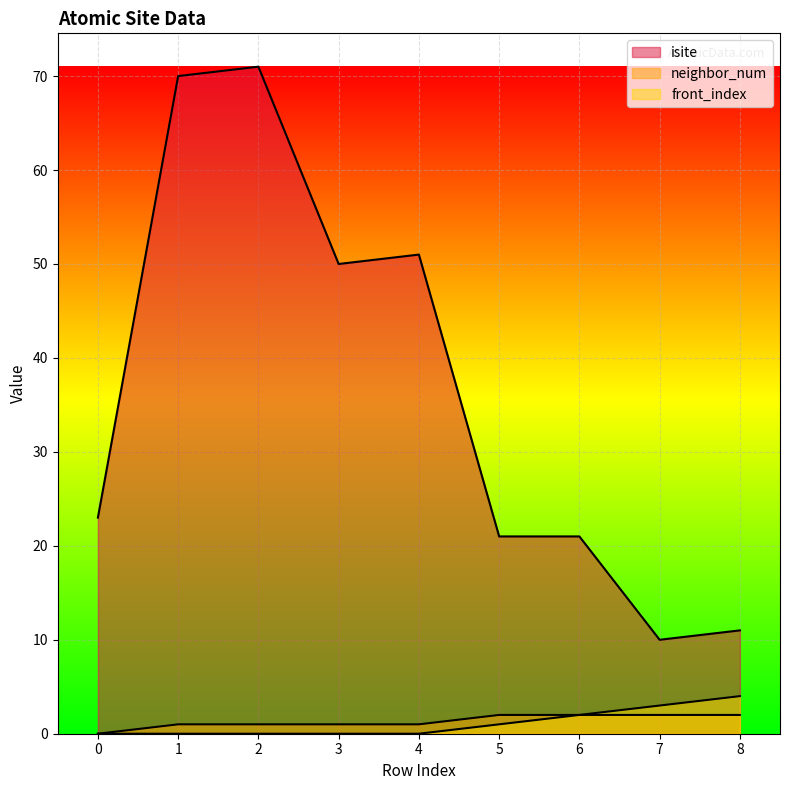

Does the chart display data point markers on the line(s)?

No